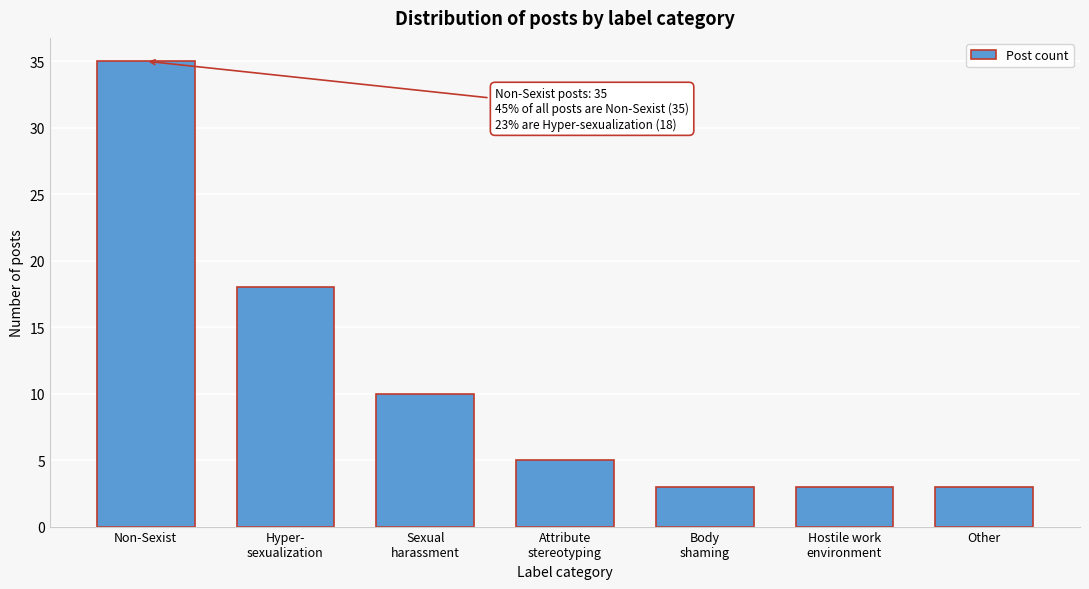

Reading right to left, list all the values displayed in this chart.

3	3	3	5	10	18	35